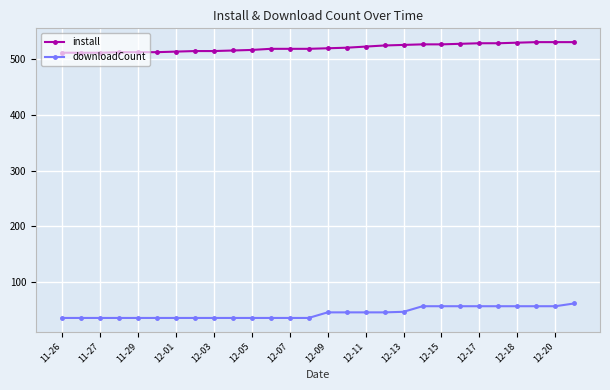

List the series in order of their peak value, highest first.

install, downloadCount